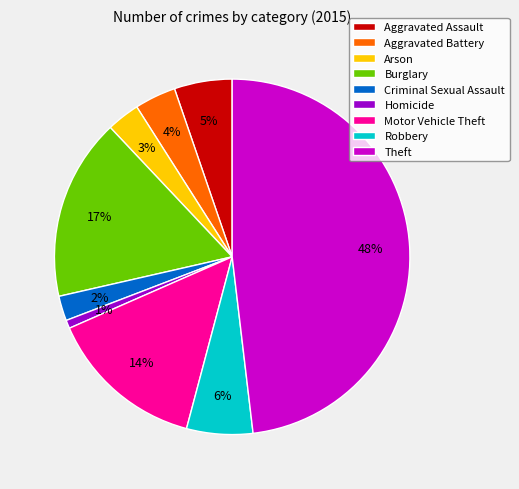

Rank the categories by value from lowest to highest.

Homicide, Criminal Sexual Assault, Arson, Aggravated Battery, Aggravated Assault, Robbery, Motor Vehicle Theft, Burglary, Theft